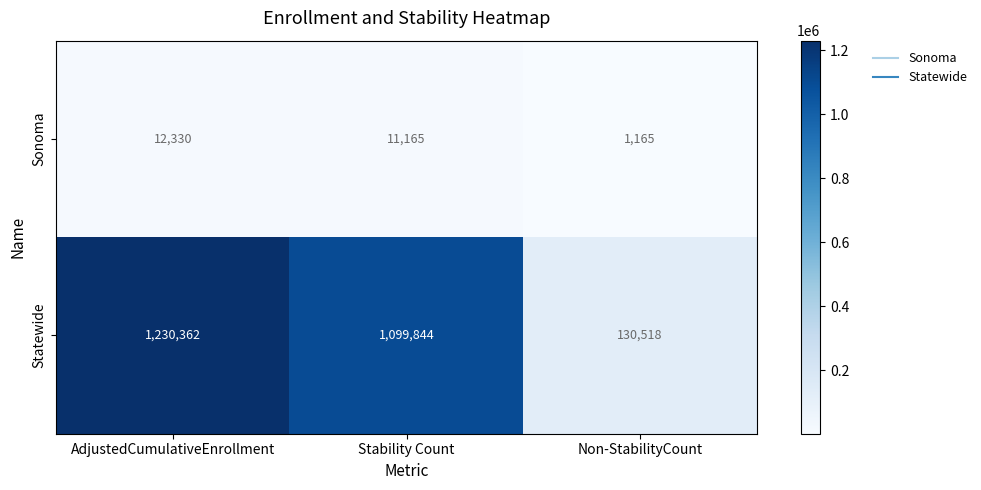

What is the sum of all Statewide values?

2460724